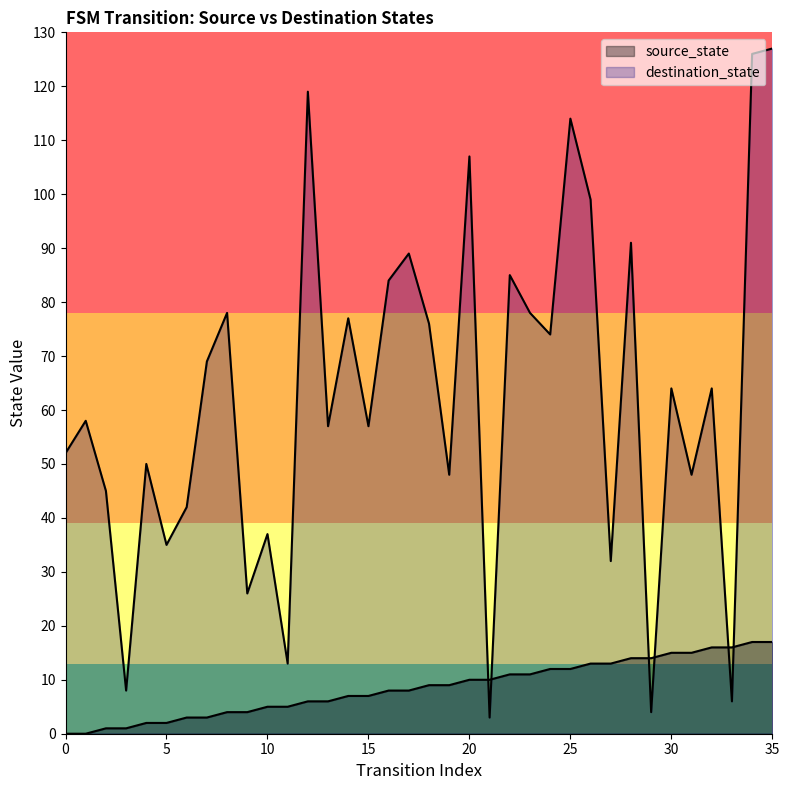

Where is the first local minimum for destination_state?

3